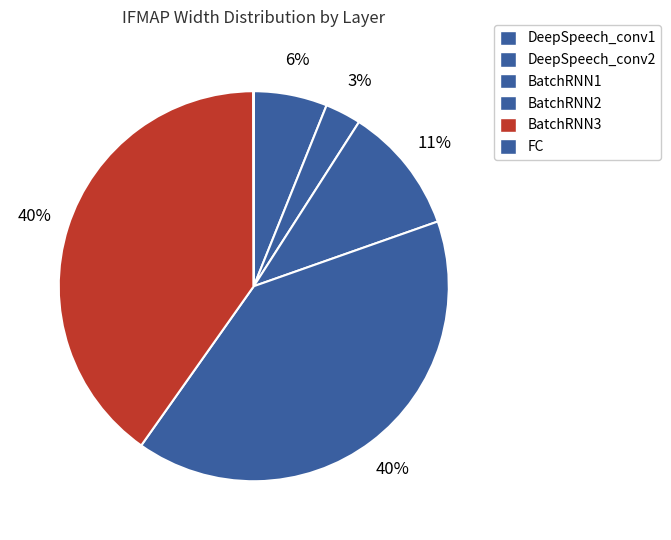

Approximately how many times larger is the value at DeepSpeech_conv2 compared to BatchRNN1?

0.3